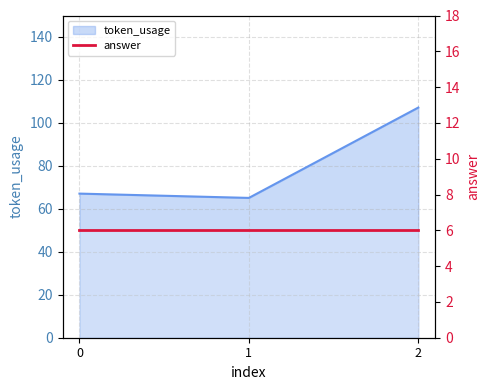

What is the change in value from 0 to 1?

-2